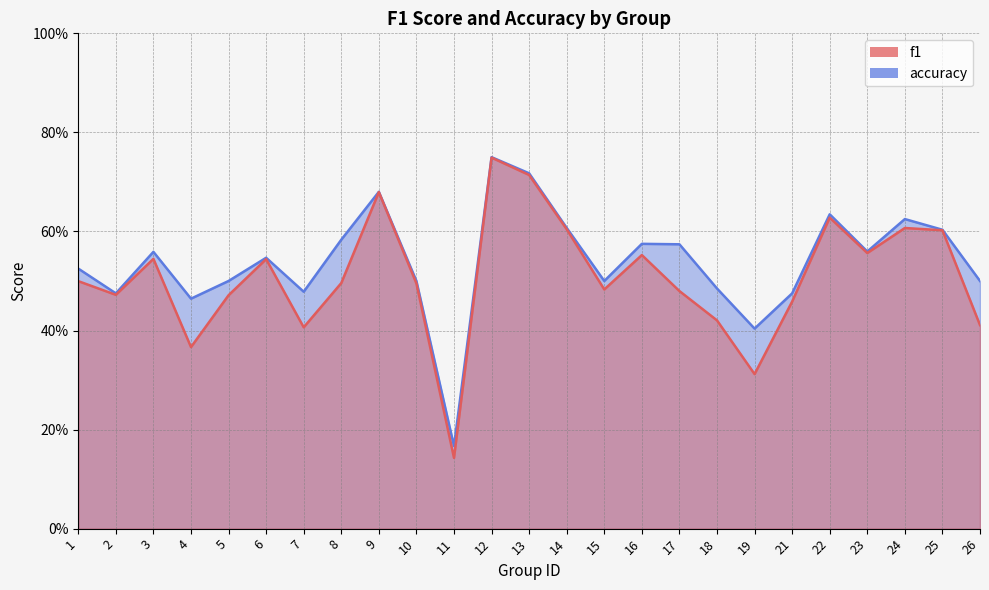

Reading right to left, extract all data points from this chart.

f1: 26=0.4	25=0.6	24=0.6	23=0.6	22=0.6	21=0.5	19=0.3	18=0.4	17=0.5	16=0.6	15=0.5	14=0.6	13=0.7	12=0.7	11=0.1	10=0.5	9=0.7	8=0.5	7=0.4	6=0.5	5=0.5	4=0.4	3=0.5	2=0.5	1=0.5
accuracy: 26=0.5	25=0.6	24=0.6	23=0.6	22=0.6	21=0.5	19=0.4	18=0.5	17=0.6	16=0.6	15=0.5	14=0.6	13=0.7	12=0.8	11=0.2	10=0.5	9=0.7	8=0.6	7=0.5	6=0.5	5=0.5	4=0.5	3=0.6	2=0.5	1=0.5